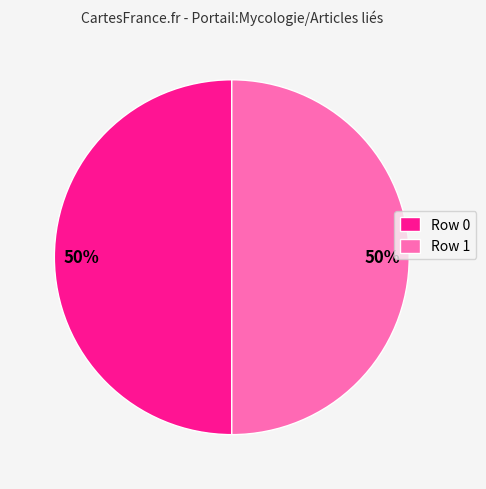

To the nearest percent, what is the combined percentage of Row 1 and Row 0?

100%